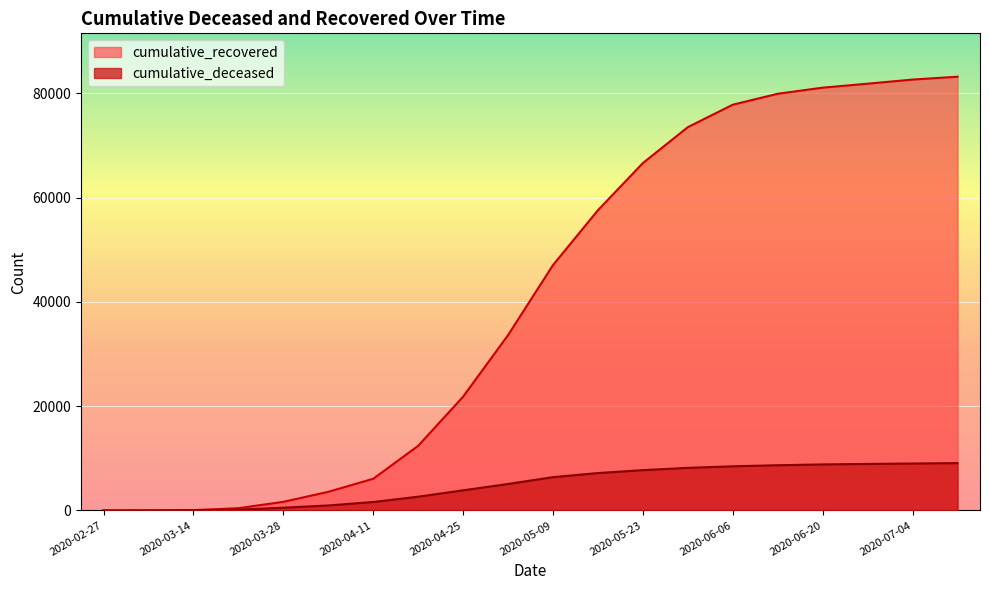

What is the sum of the cumulative_recovered values at 2020-03-21 and 2020-05-09?

47484